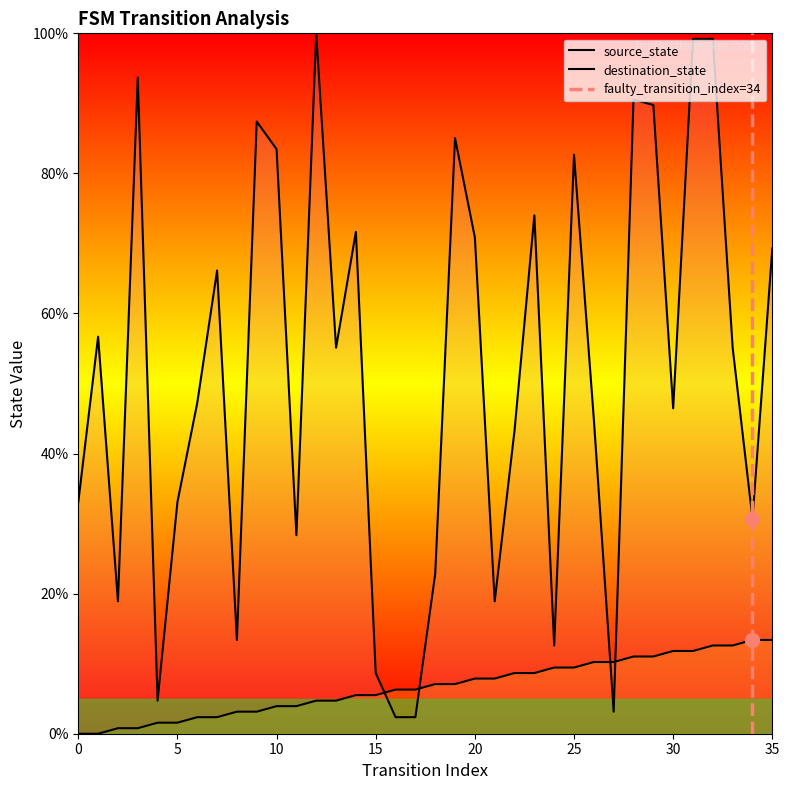

What is the total value across all series at 12?

104.7